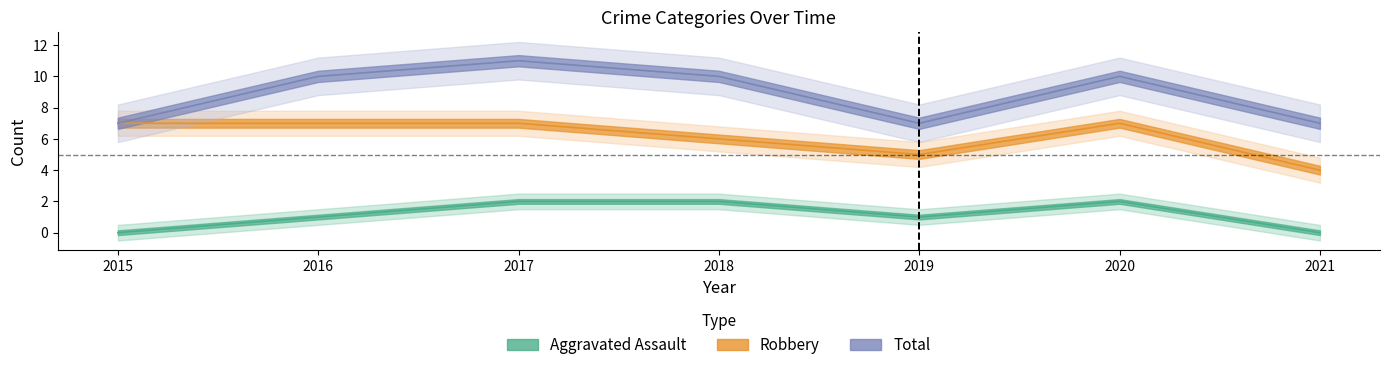

True or false: Total and Aggravated Assault intersect in this chart.

False